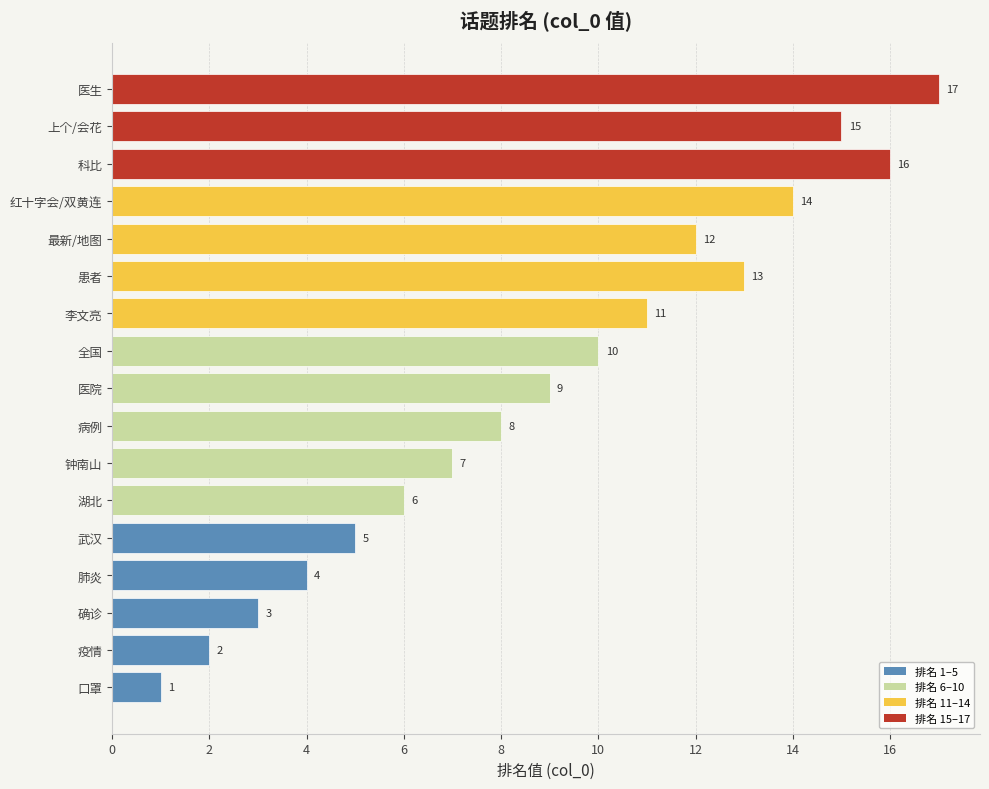

What is the difference between the maximum and minimum values?

16